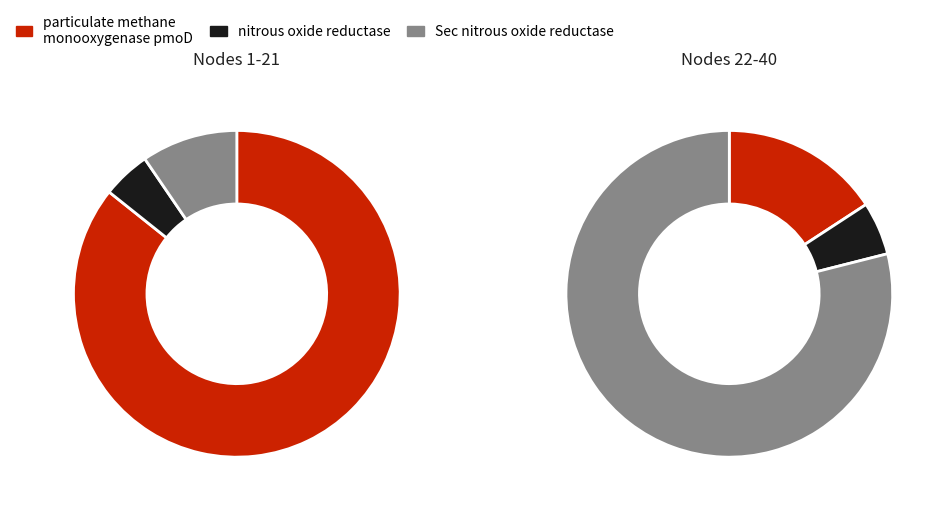

What is the change in value from particulate methane monooxygenase pmoD to nitrous oxide reductase?

-19